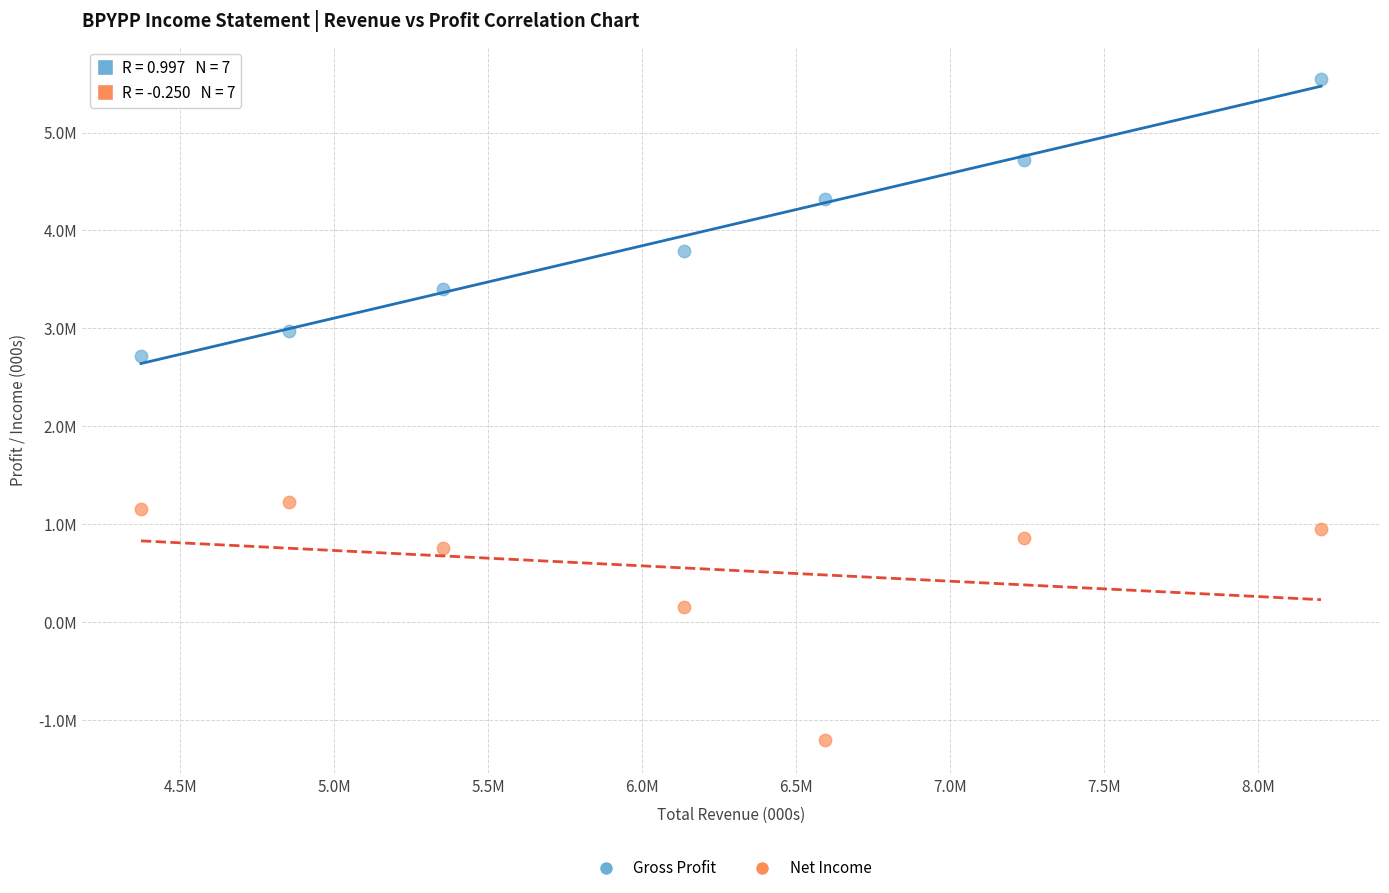

Which series reaches the minimum Y coordinate?

Net Income